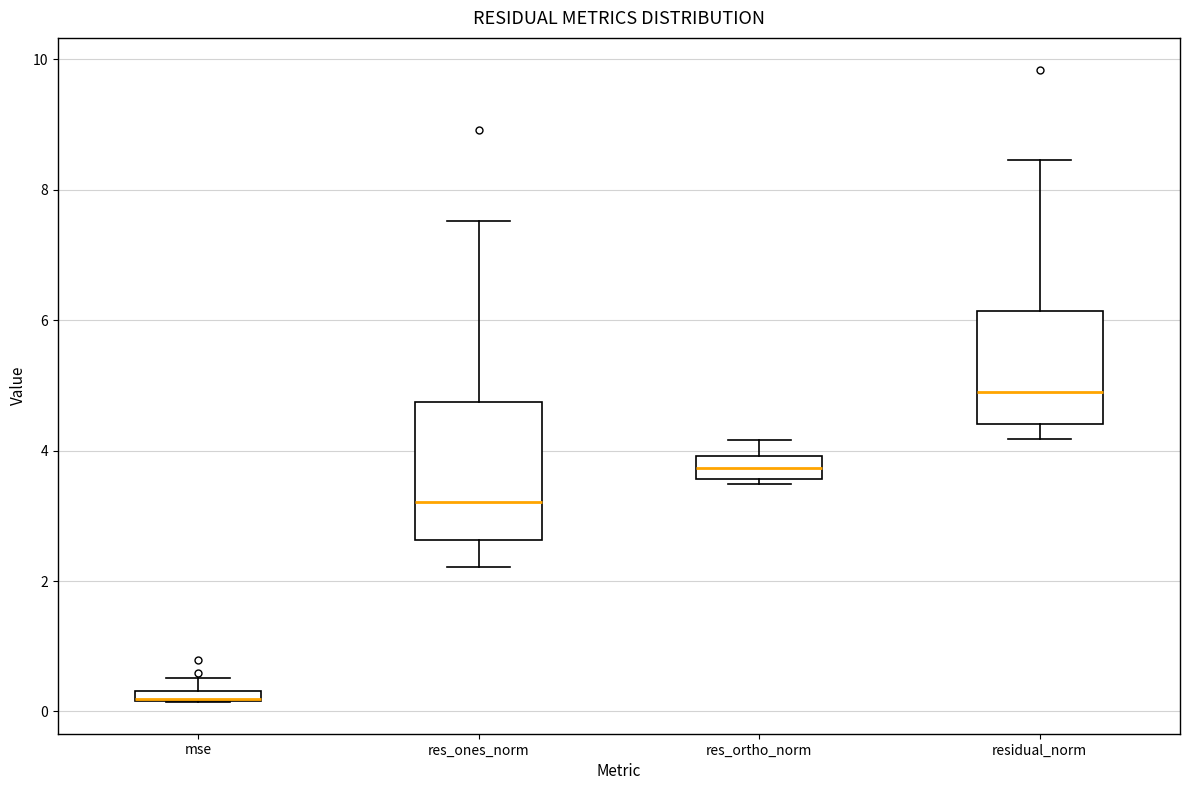

Where is the lower edge of the box for mse on the y-axis? The values are not printed on the chart, so give them approximately, as read against the axis.

0.2